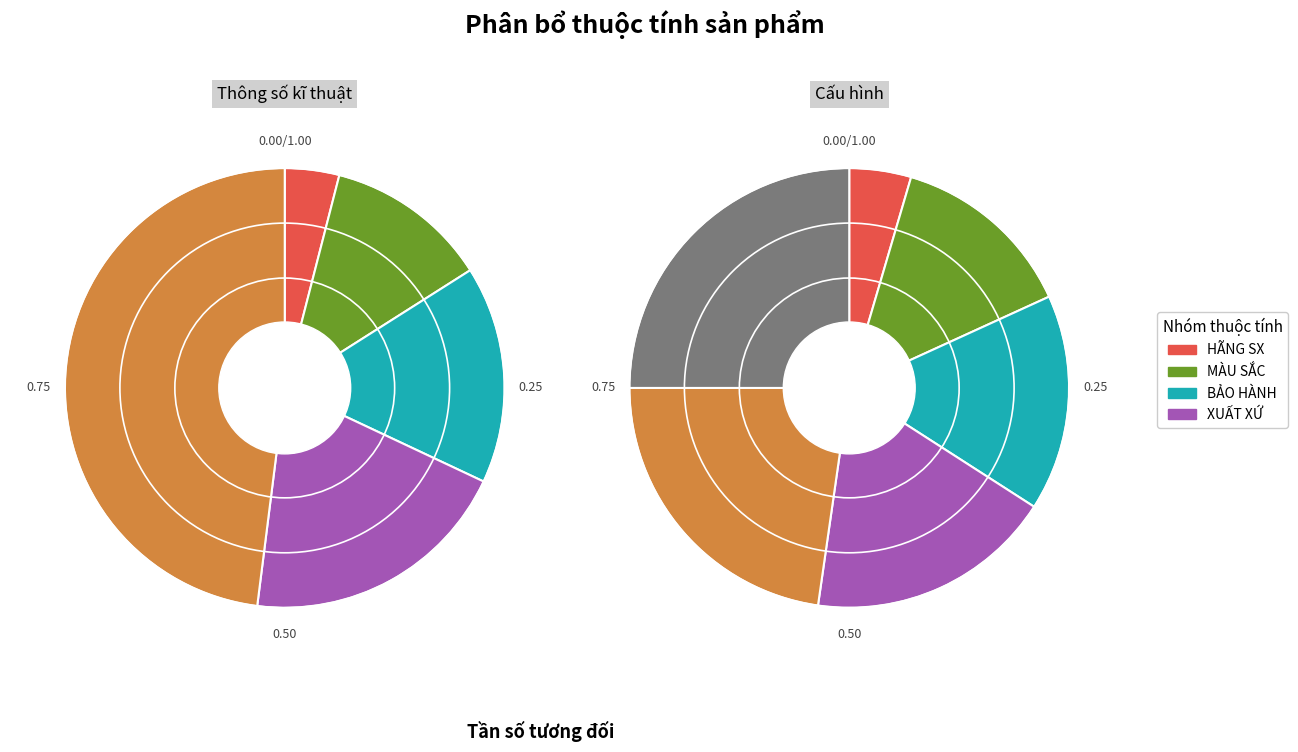

Is it true that MODEL is 1% of the pie?

False